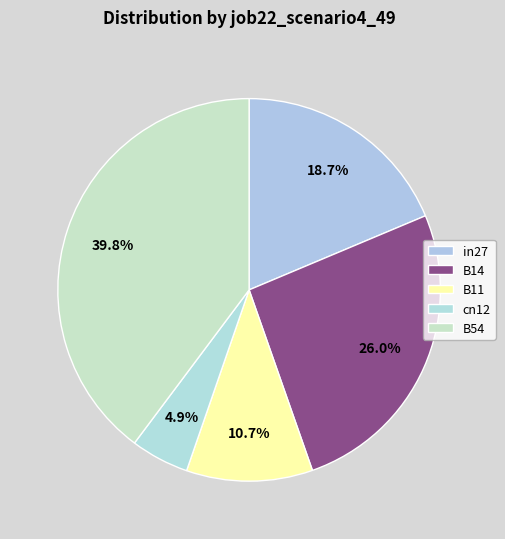

How many segments does this pie chart have?

5